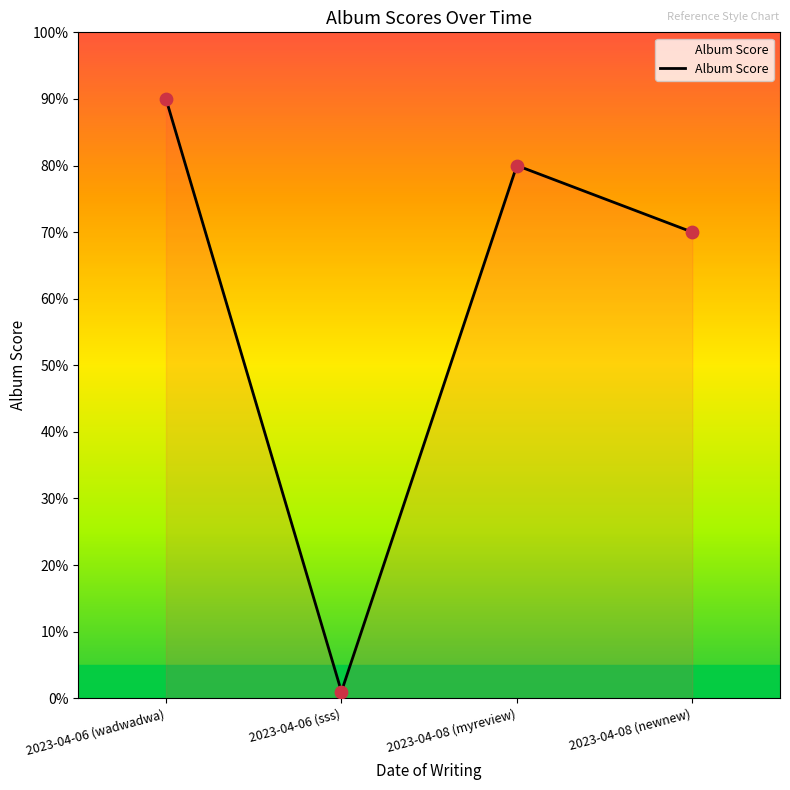

What is the change in value from 2023-04-06 (sss) to 2023-04-08 (myreview)?

+79